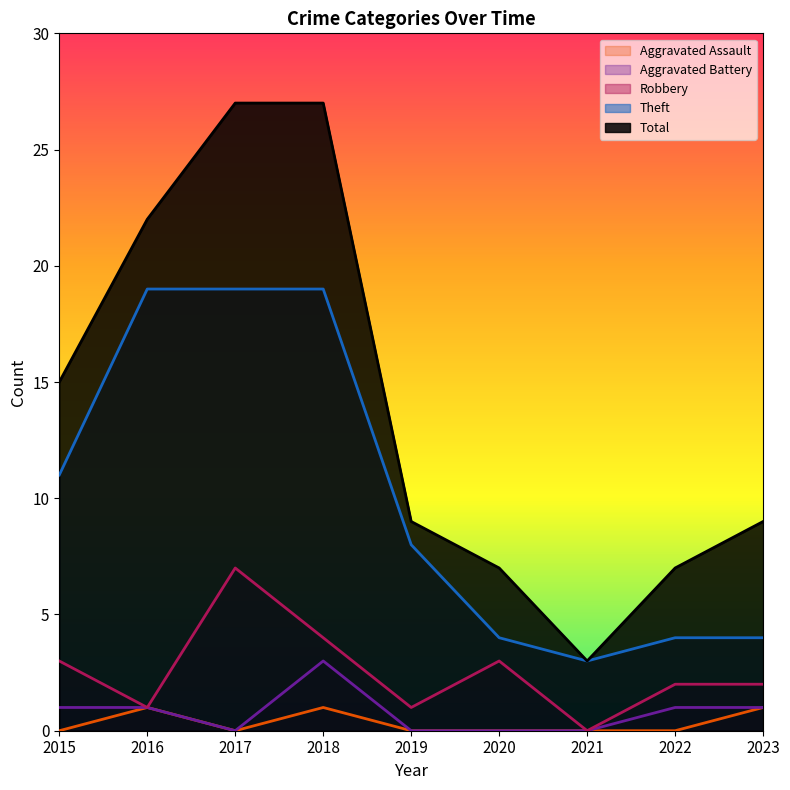

What is the difference between the second highest and second lowest values in the Theft series?

15